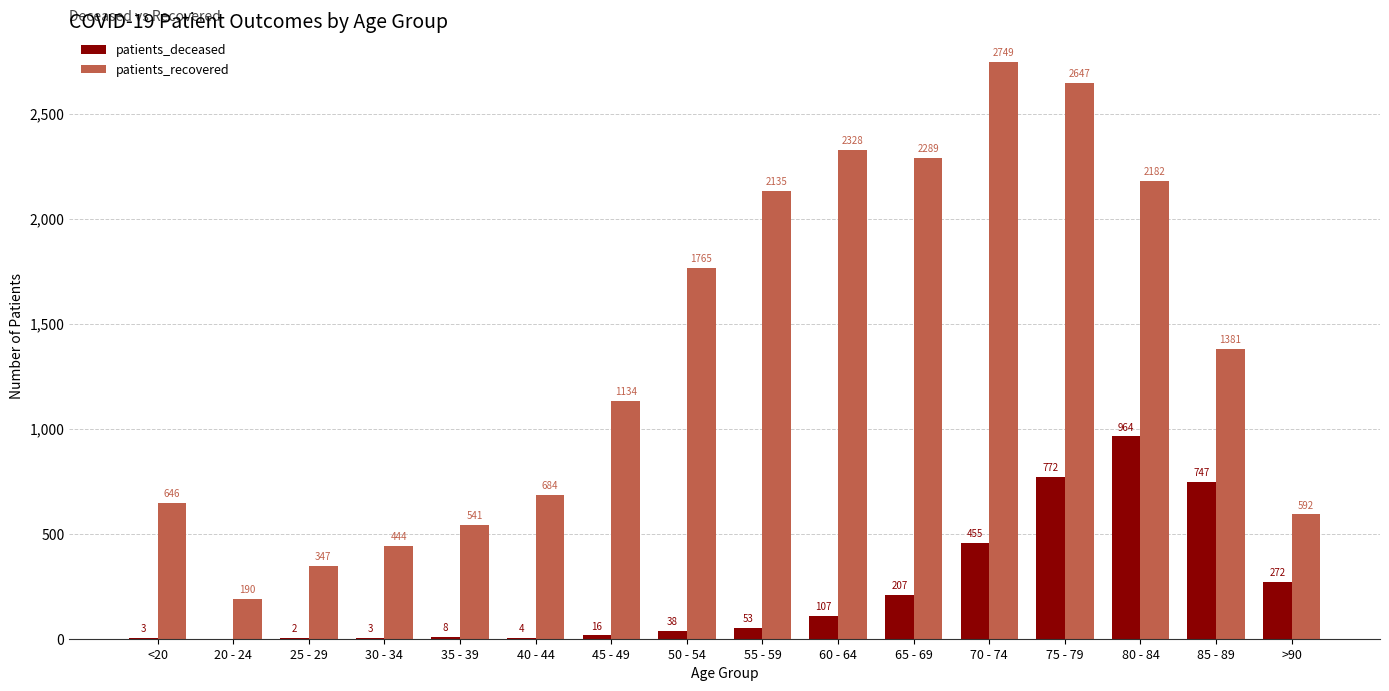

At which label does patients_recovered first exceed 1381?

50 - 54